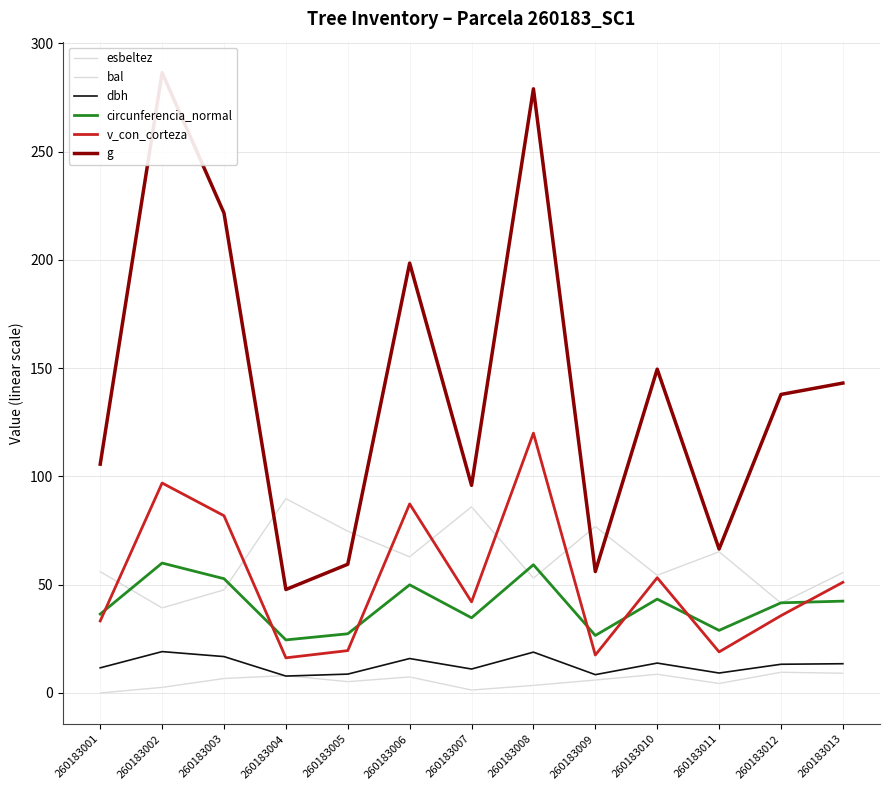

List the series in order of their peak value, highest first.

g, v_con_corteza, esbeltez, circunferencia_normal, dbh, bal